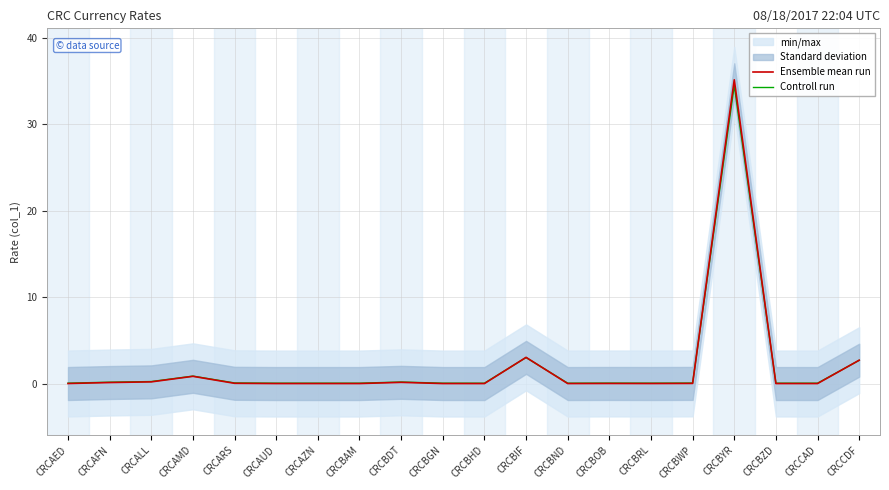

Reading left to right, what are all the values shown in this chart?

Ensemble mean run: 0.0	0.1	0.2	0.8	0.0	0.0	0.0	0.0	0.1	0.0	0.0	3.0	0.0	0.0	0.0	0.0	35.1	0.0	0.0	2.7
Controll run: 0.0	0.2	0.2	0.9	0.1	0.0	0.0	0.0	0.2	0.0	0.0	3.0	0.0	0.1	0.0	0.1	34.5	0.0	0.0	2.7